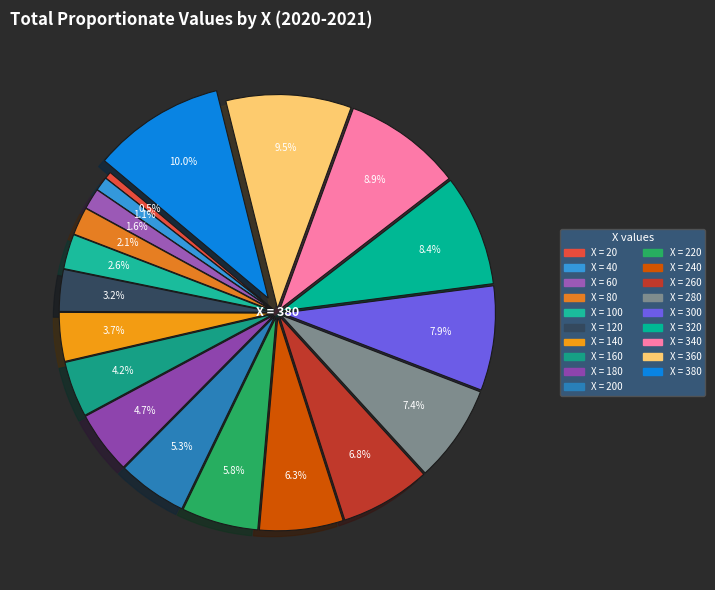

How many segments does this pie chart have?

19